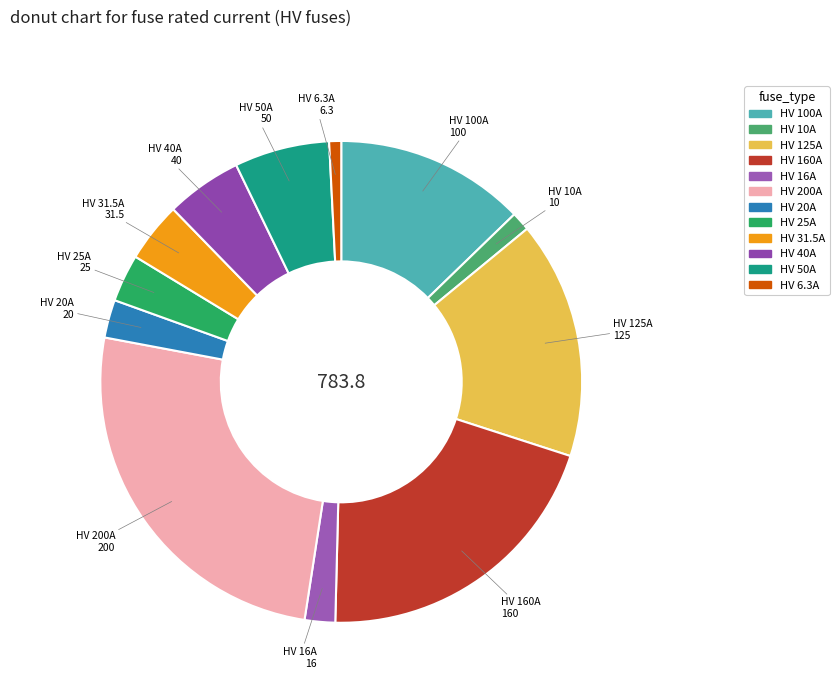

Which has a higher value, HV 100A or HV 40A?

HV 100A